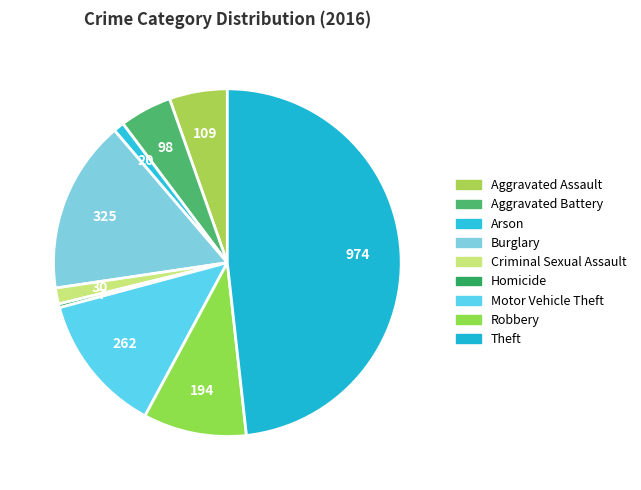

Is Theft the majority of the pie?

No